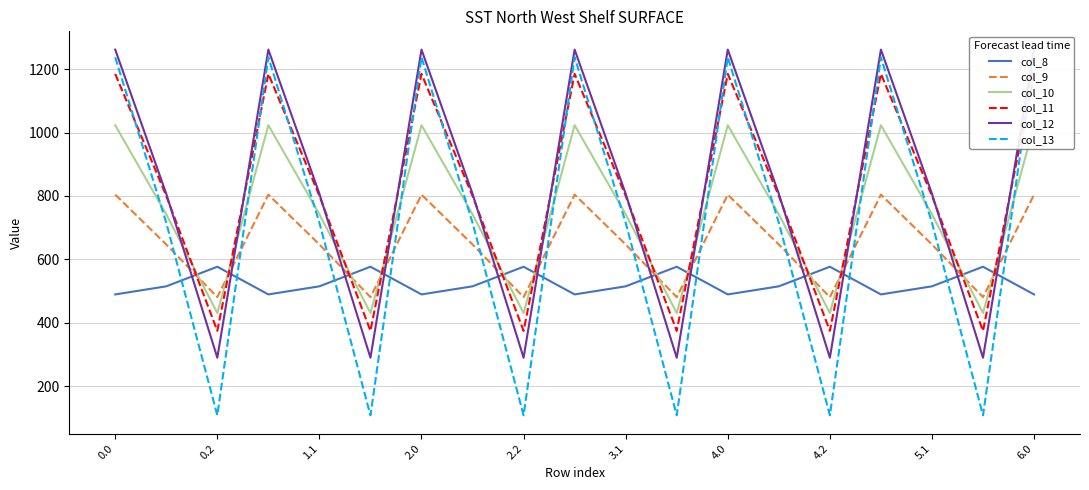

Does the chart have visible grid lines?

Yes